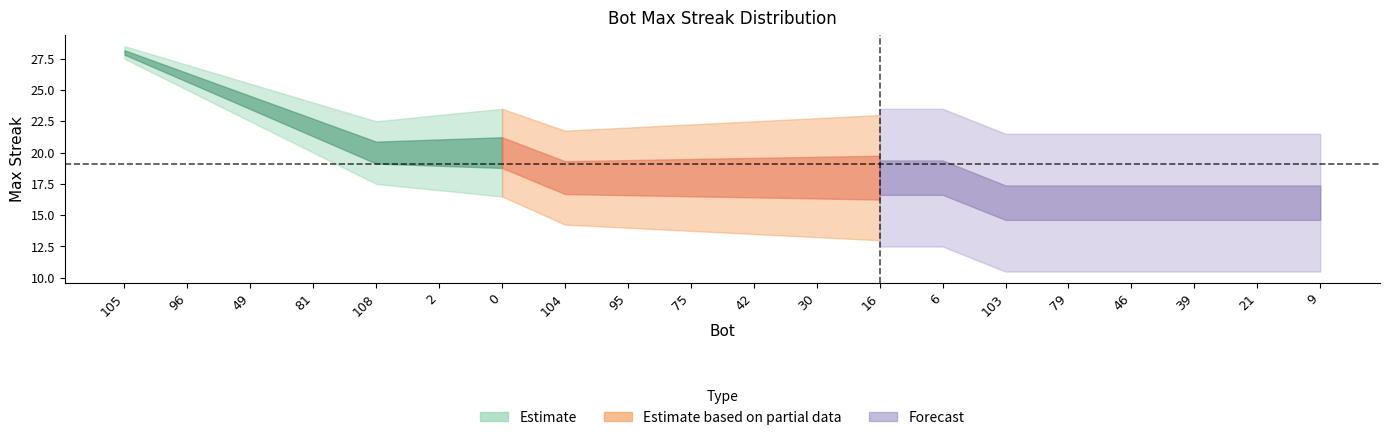

How many data points are less than 18?

6